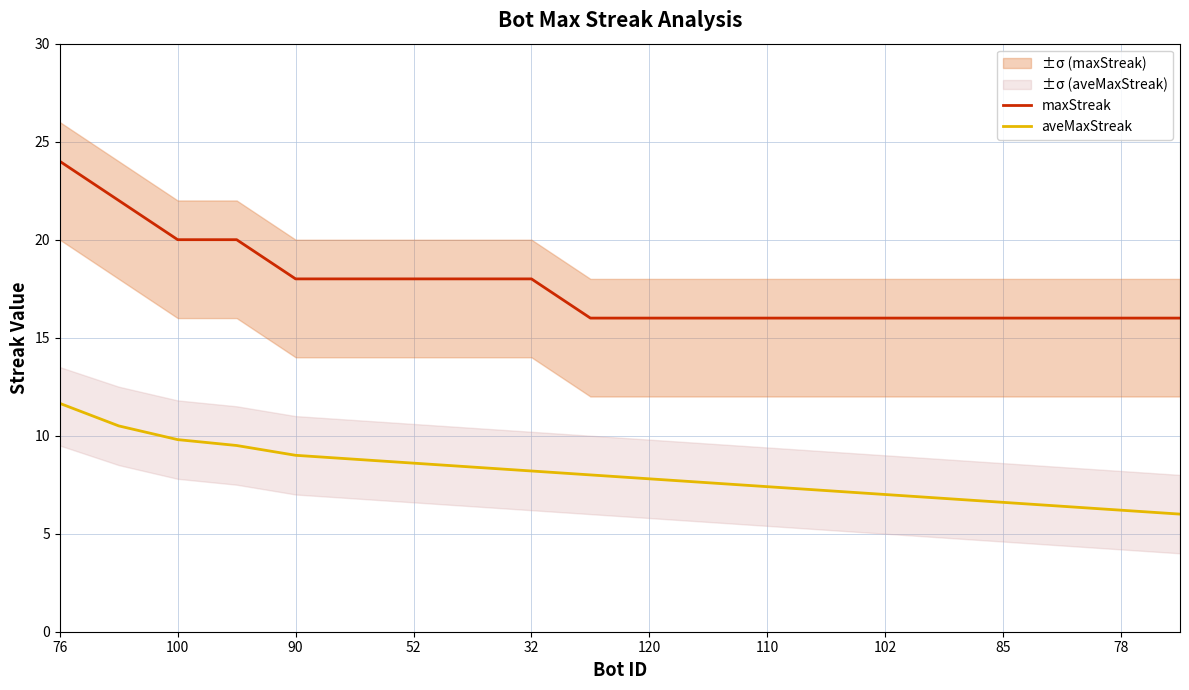

At how many categories does at least one series exceed 19?

4